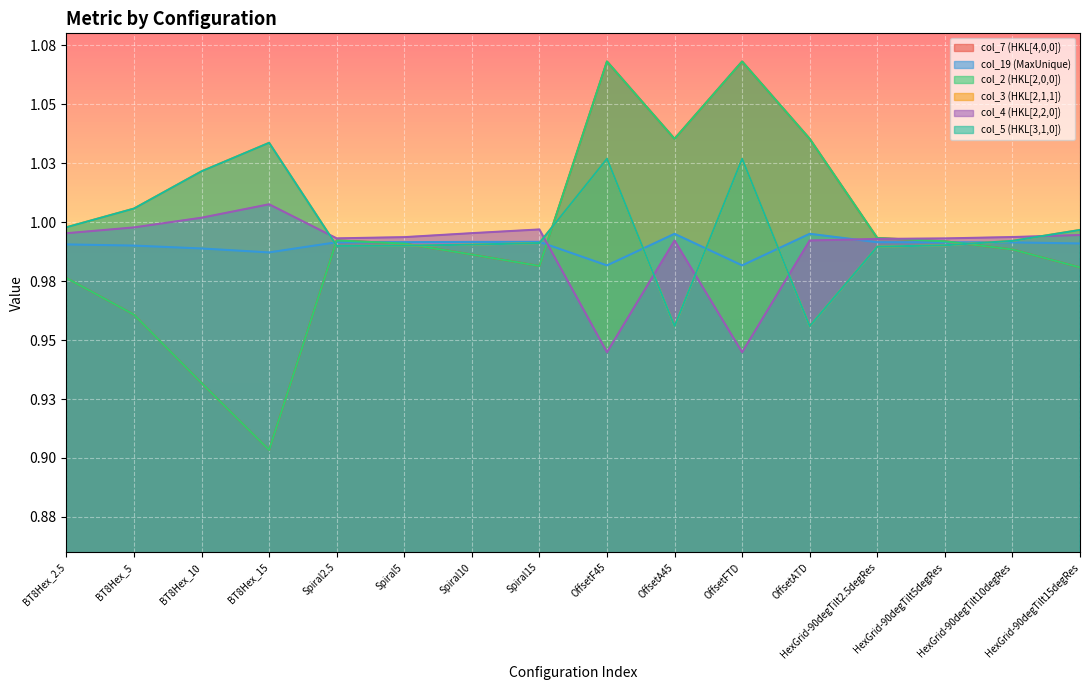

What is the total value across all series at BT8Hex_15?

6.0